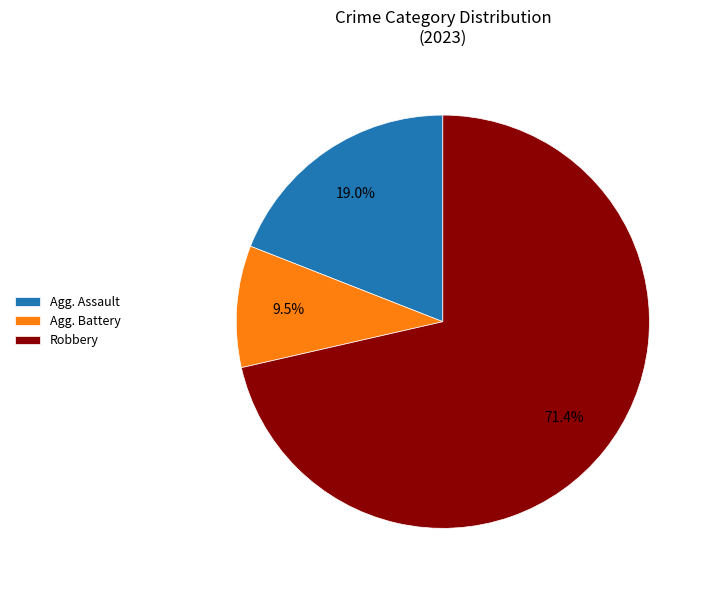

Approximately how many times larger is the value at Robbery compared to Agg. Battery?

7.5